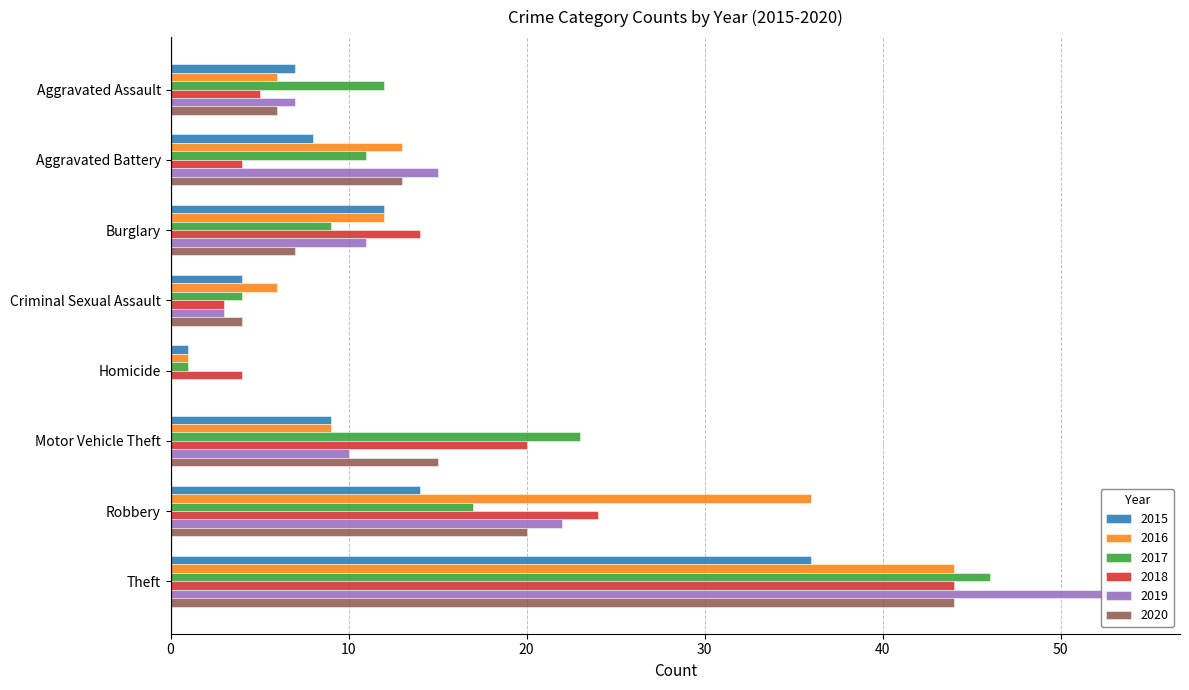

The value of 2016 at Aggravated Assault is 3. True or false?

False